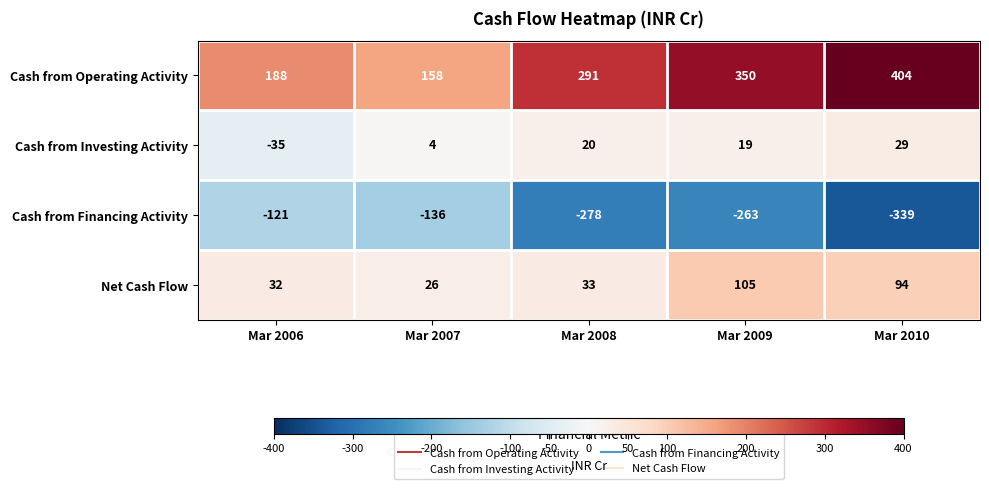

Which series has the widest spread of values?

Cash from Operating Activity